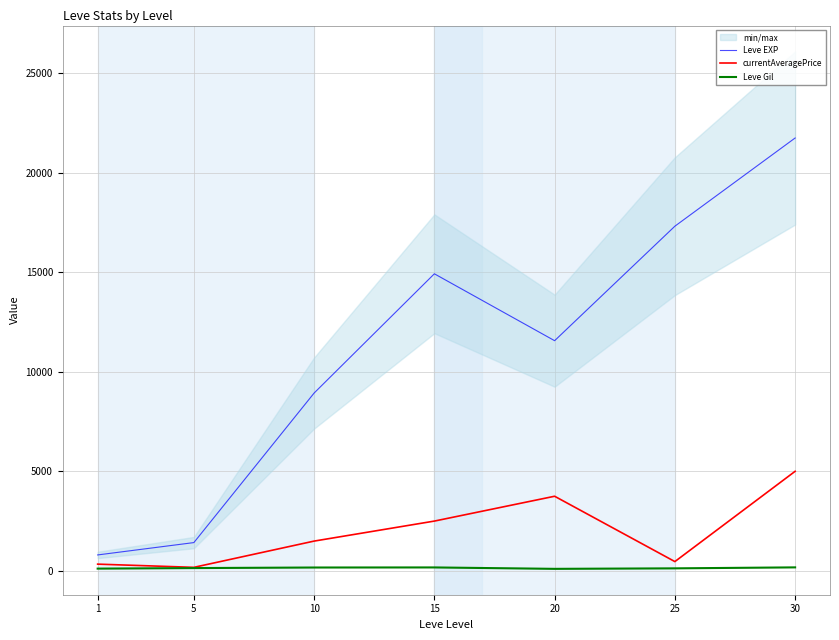

At which label does Leve Gil first exceed 140?

10